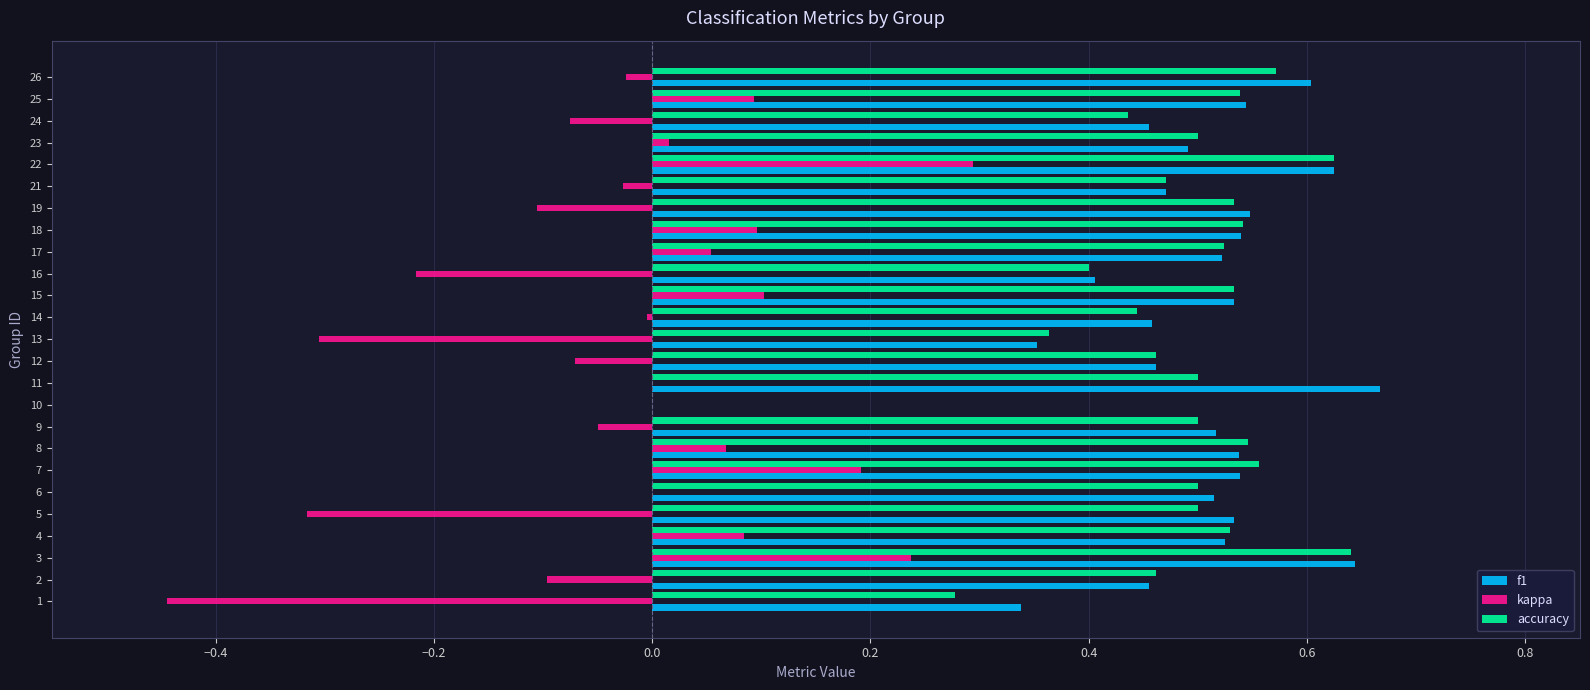

Between 10 and 24, which series saw the biggest shift?

f1